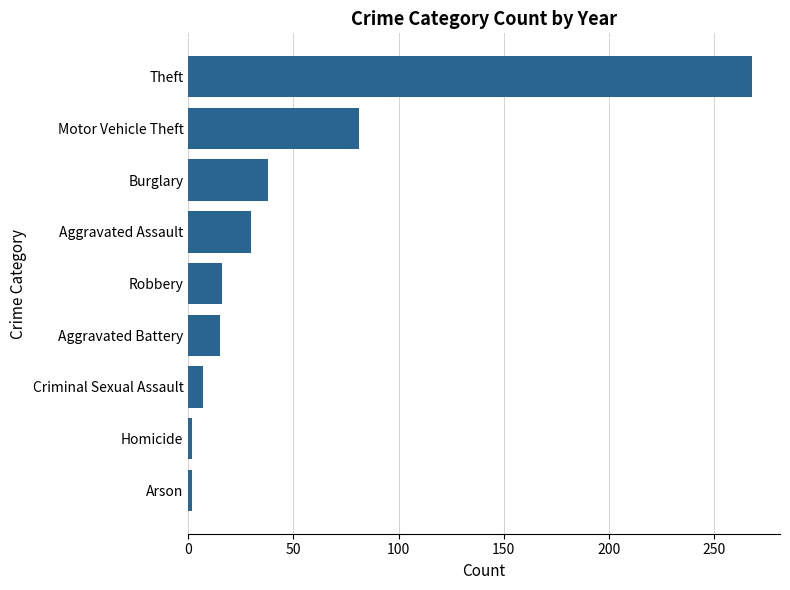

The chart shows a value of 7 at Robbery. True or false?

False